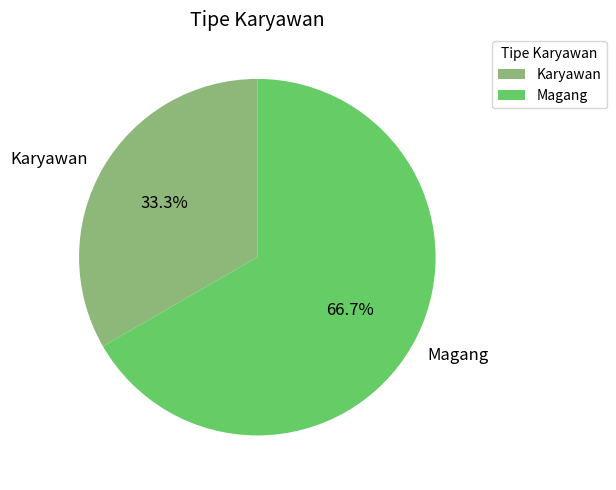

How many segments does this pie chart have?

2